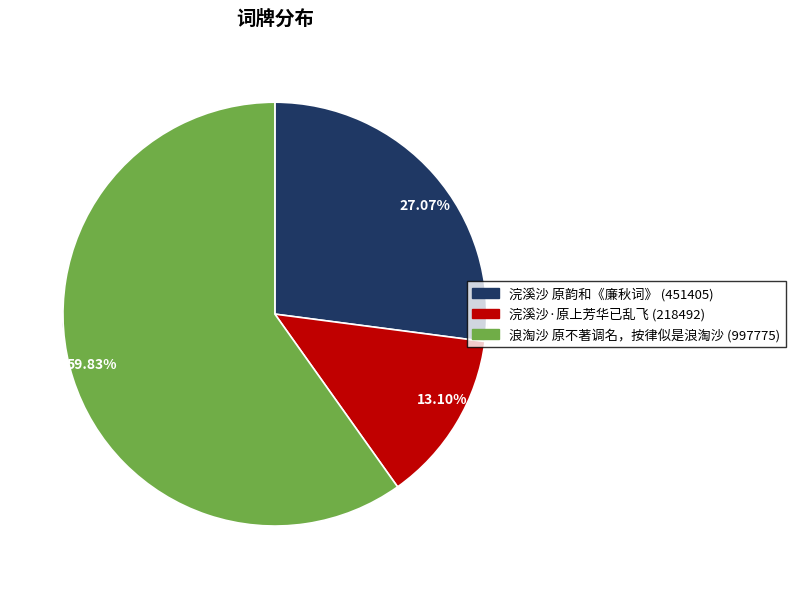

True or false: 浣溪沙·原上芳华已乱飞 accounts for 13% of the total.

True